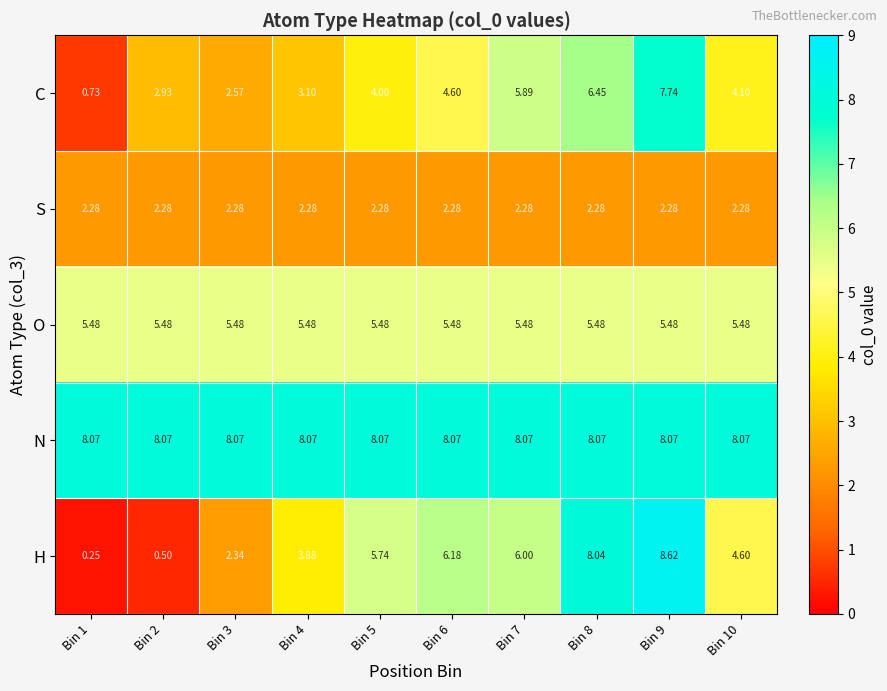

List the series in order of their peak value, highest first.

H, N, C, O, S